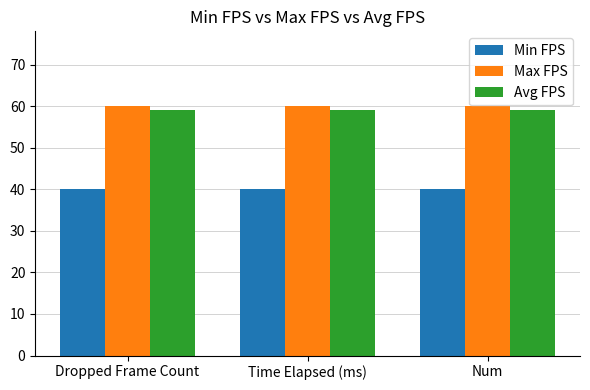

What is the spread (max minus min) of values at Num?

20